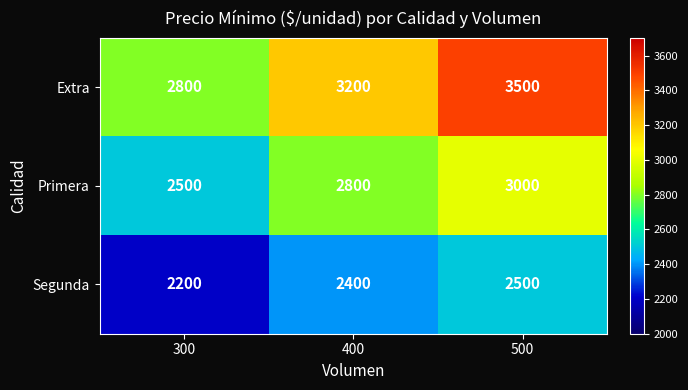

Between 300 and 500, which series saw the biggest shift?

Extra